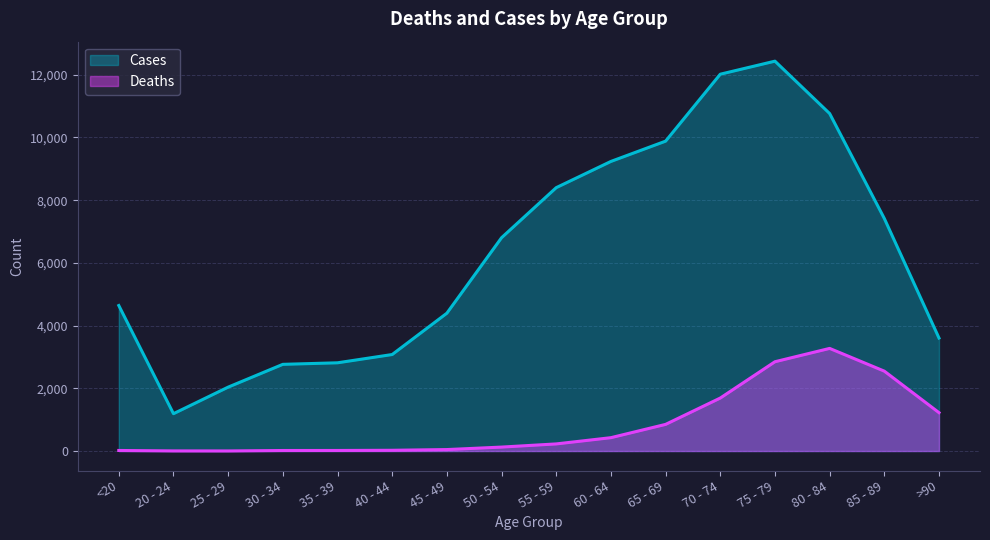

List the series in order of their peak value, highest first.

Cases, Deaths